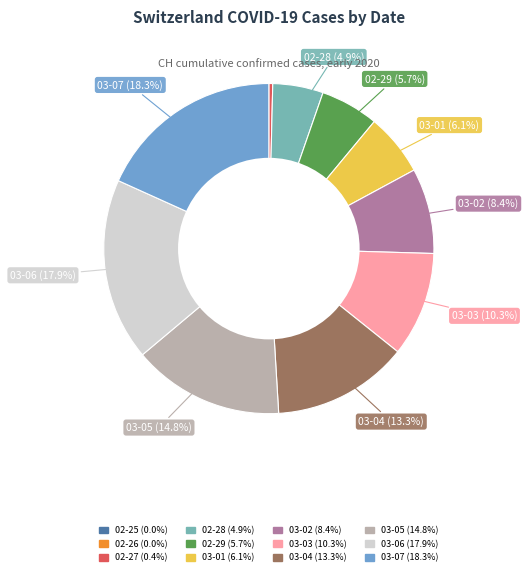

Is there a majority slice in this chart?

No